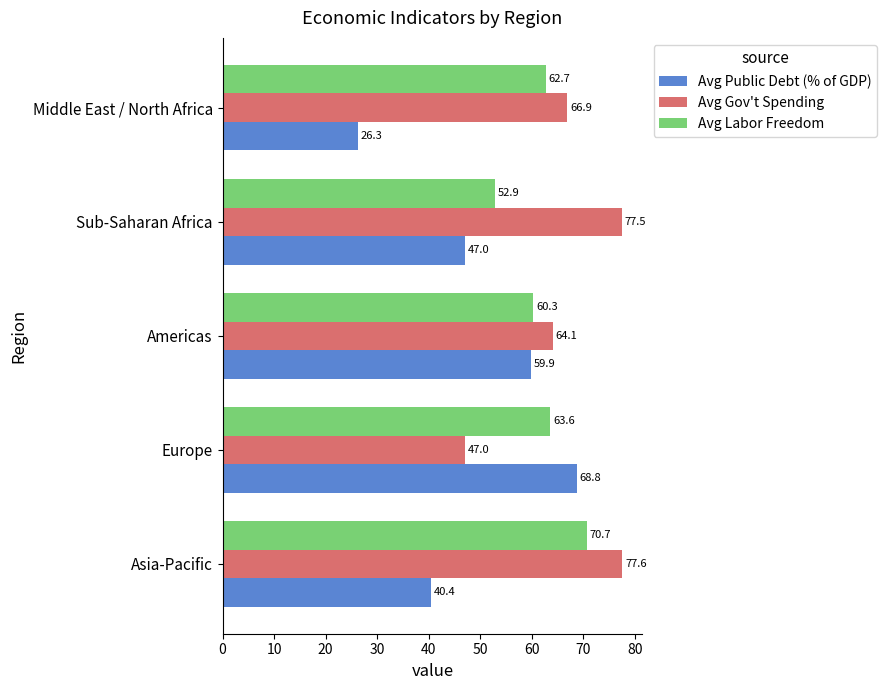

The value of Avg Gov't Spending at Americas is 88.5. True or false?

False